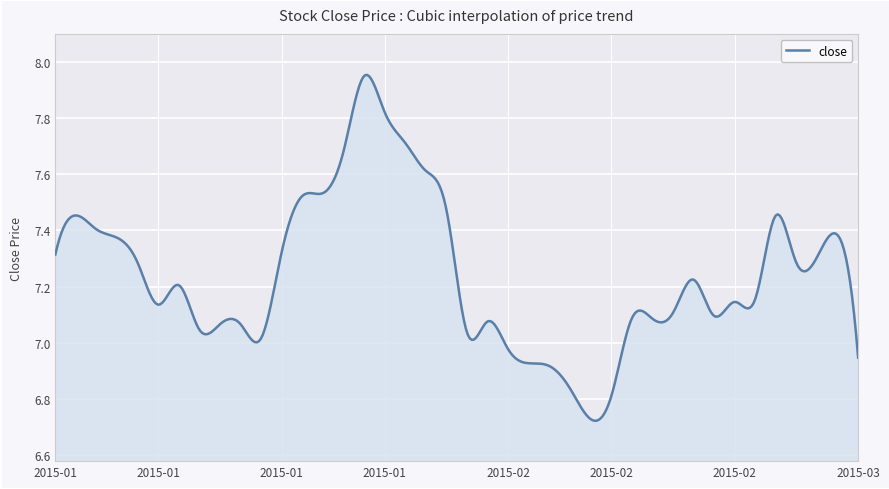

What is the maximum value shown in the chart?

8.0